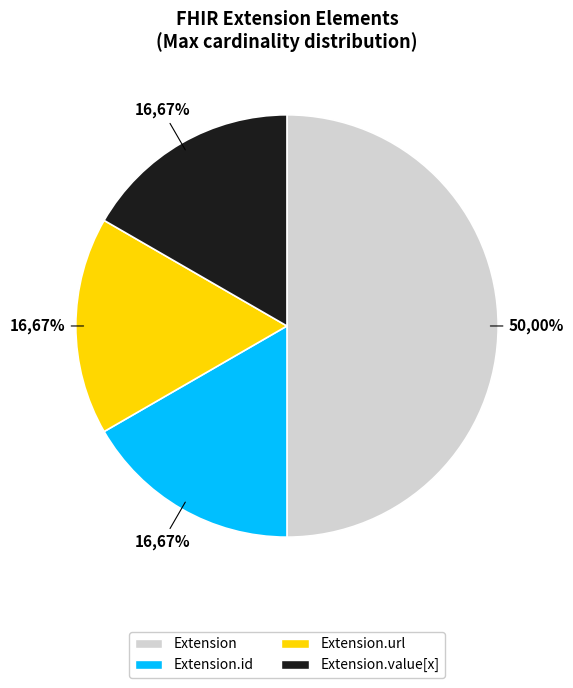

Count the number of slices in the pie.

5